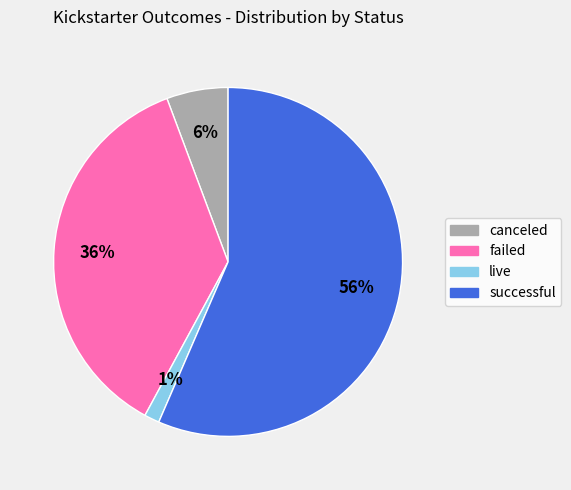

What is the smallest slice in the pie chart?

live